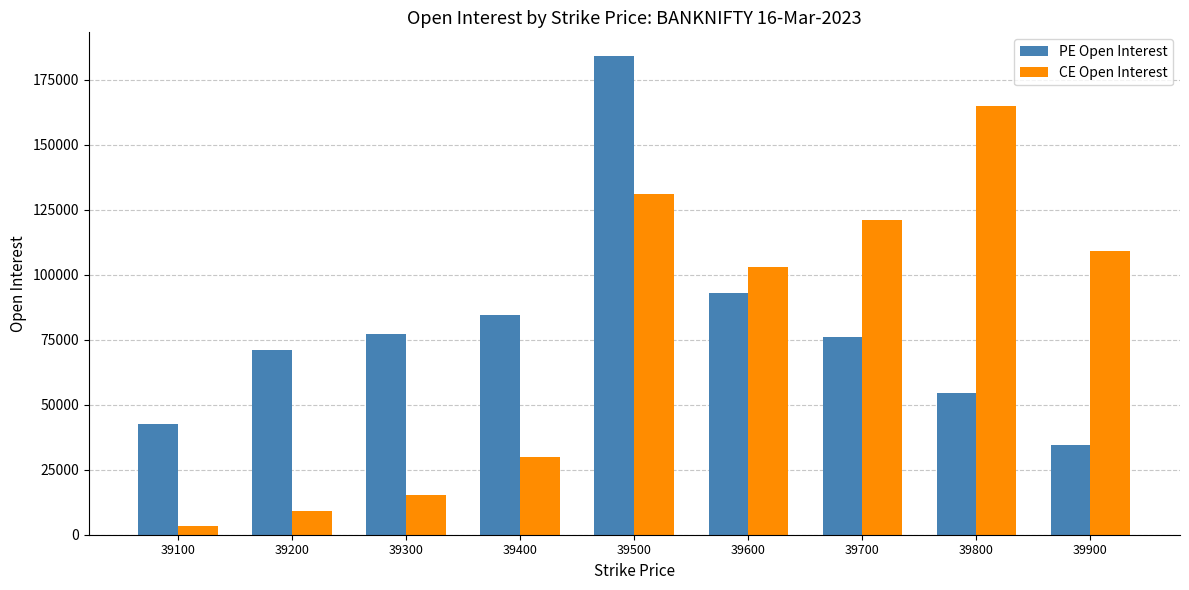

Which label corresponds to the largest value in the chart?

39500